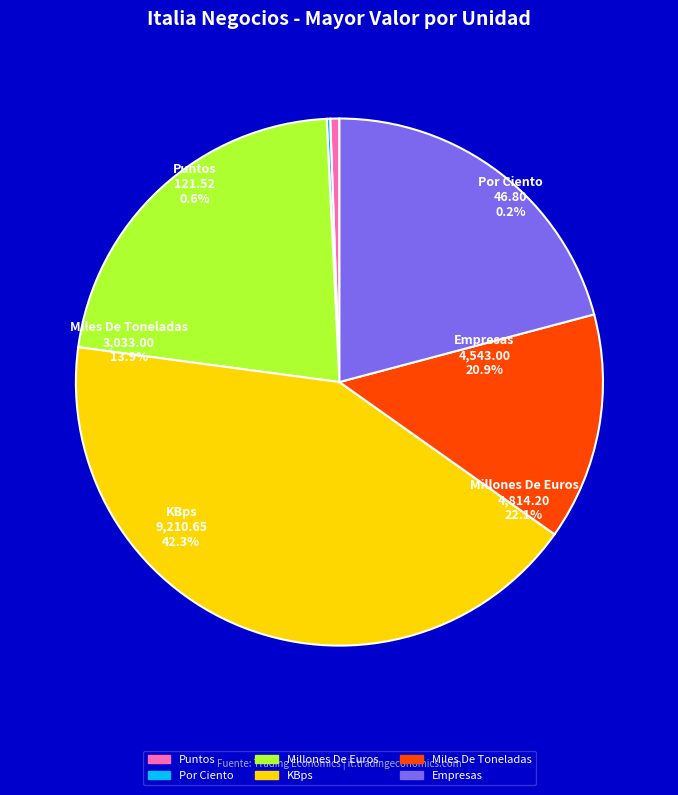

To the nearest percent, what is the combined percentage of Por Ciento and KBps?

43%